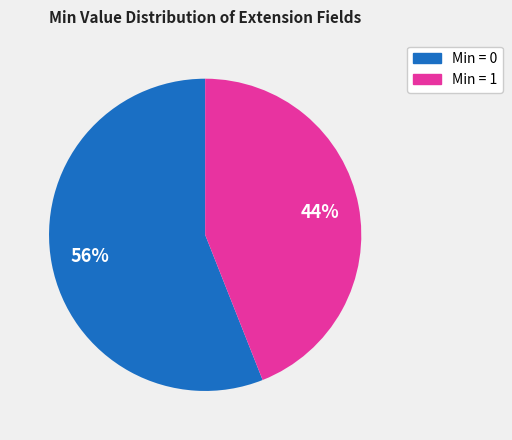

To the nearest percent, what is the difference between the largest and smallest slice percentages?

12%